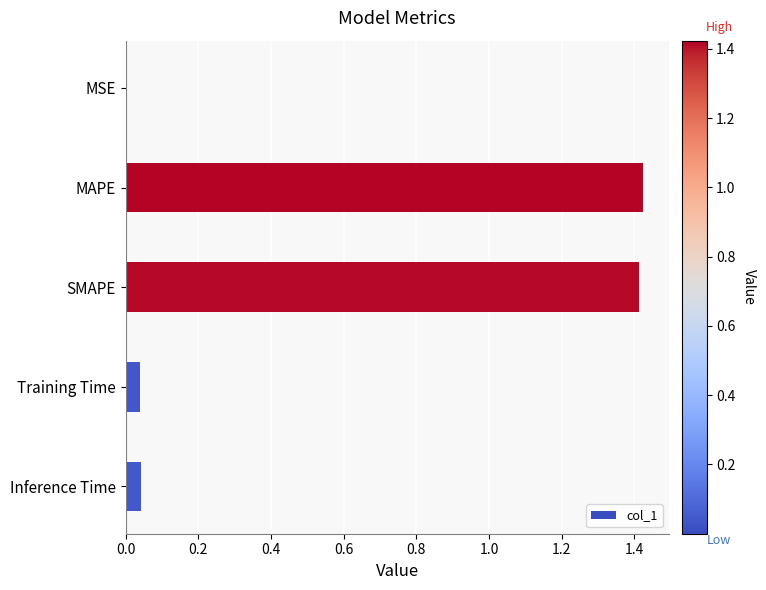

True or false: the data shows 0.0 at Inference Time.

True